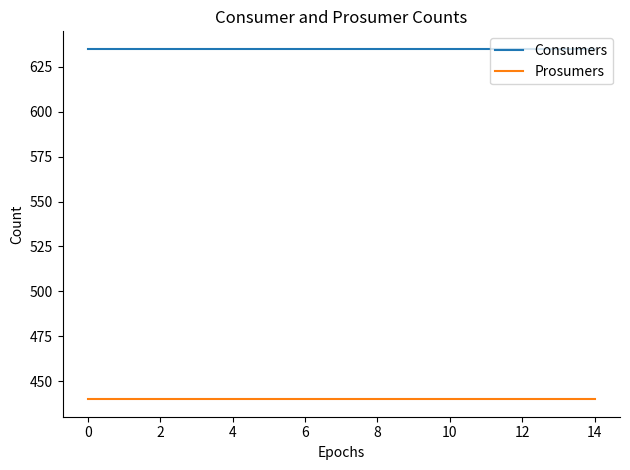

True or false: Consumers and Prosumers intersect in this chart.

False